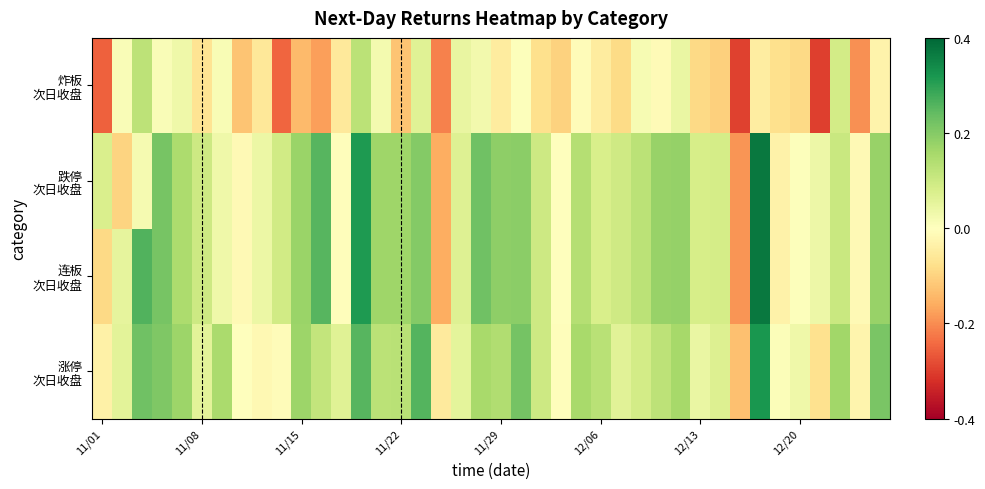

What is the smallest value displayed?

-7.5